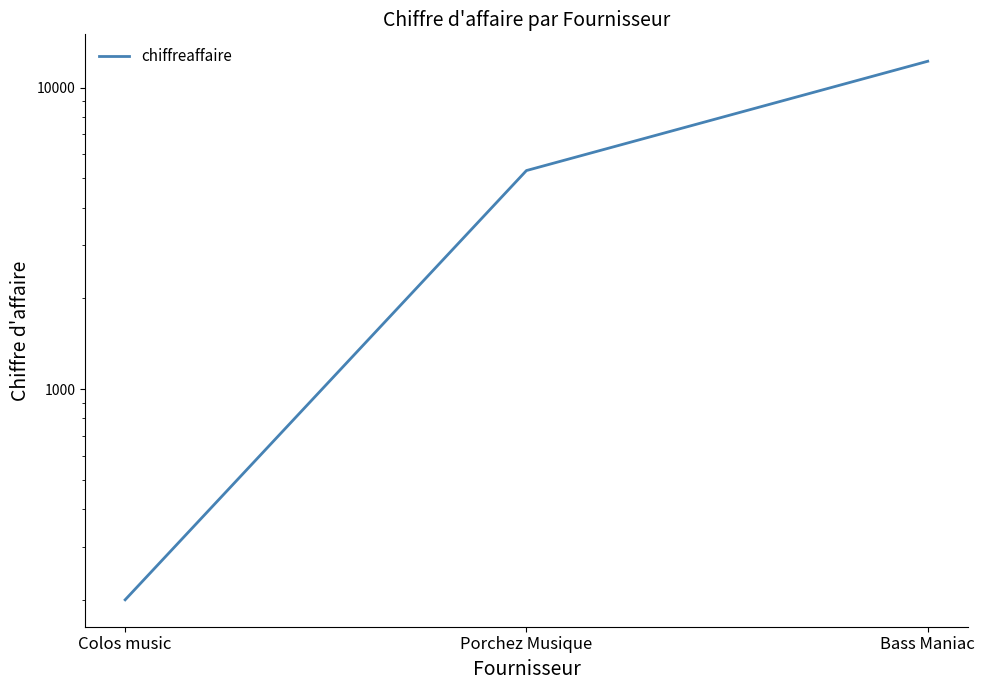

Count the number of values greater than 5304.

1